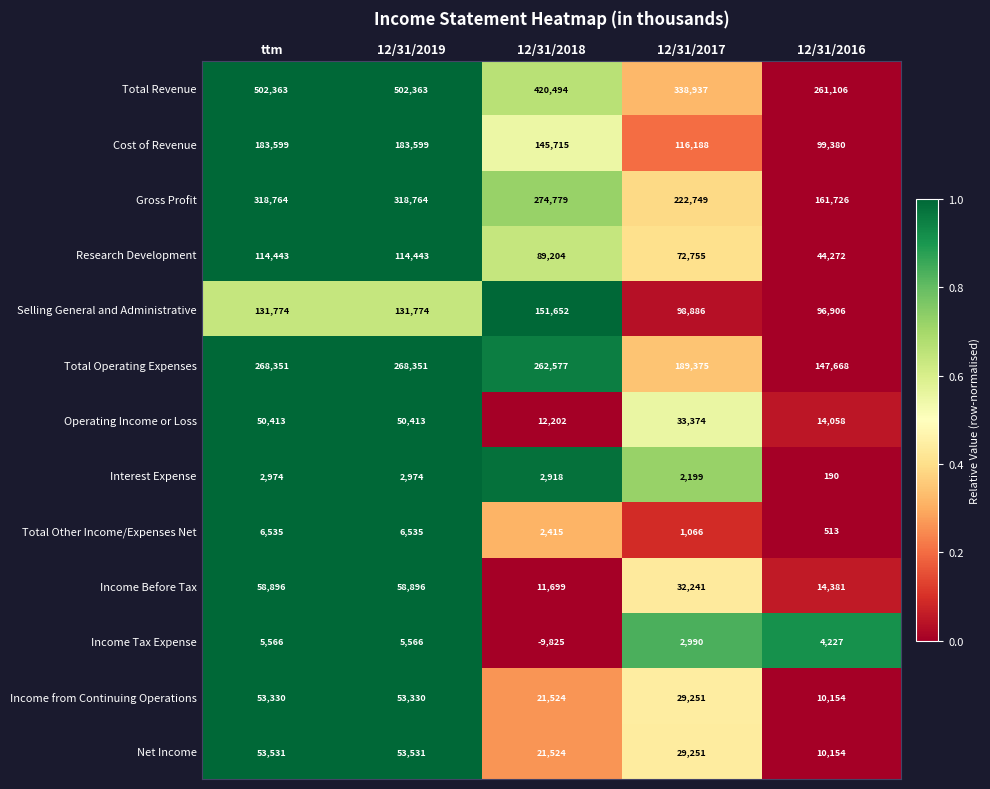

What is the difference between the Selling General and Administrative values at 12/31/2017 and 12/31/2016?

1980